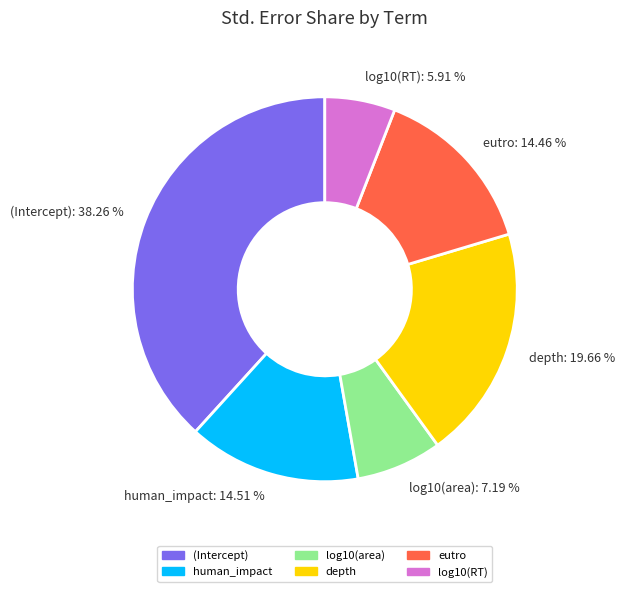

Combined, what portion of the pie is eutro and (Intercept)?

52.7%